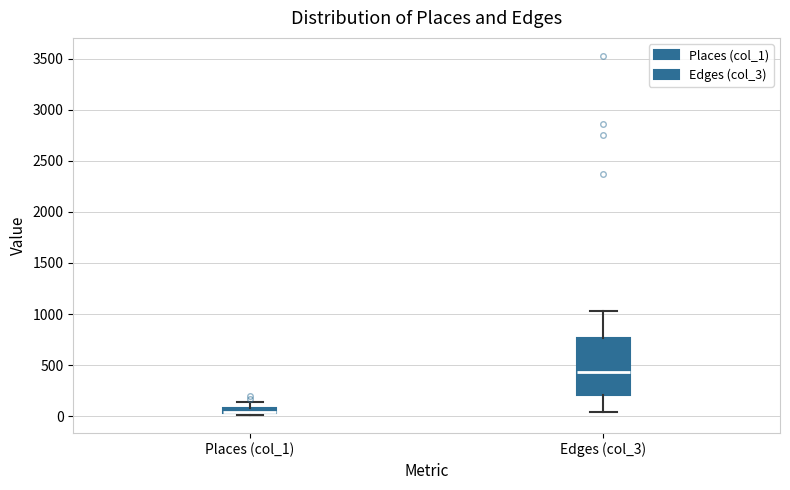

Comparing the boxes themselves (not the whiskers), which one is the tallest?

Edges (col_3)